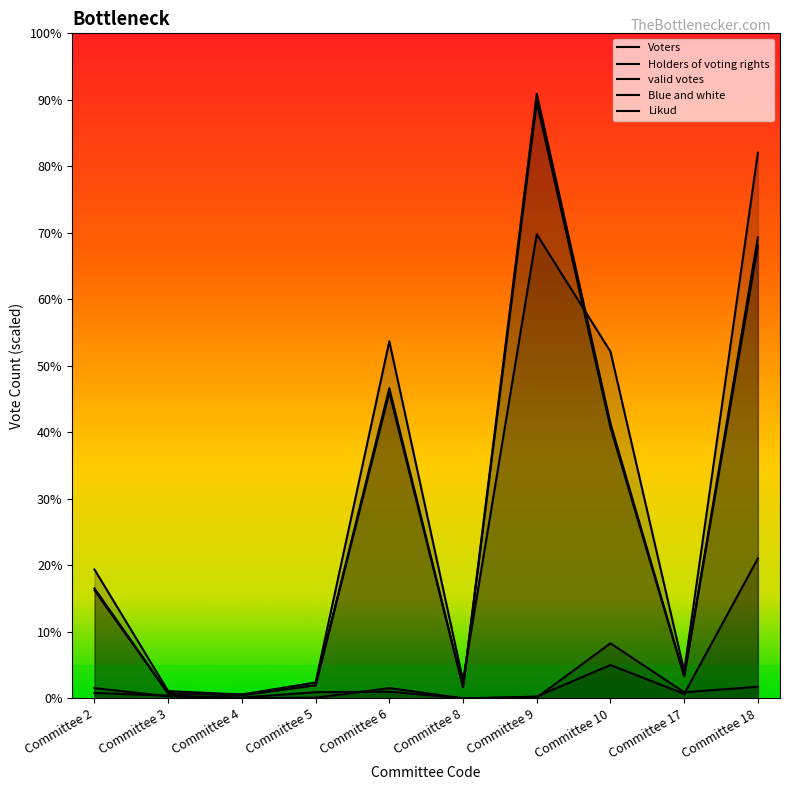

Does the chart display data point markers on the line(s)?

No